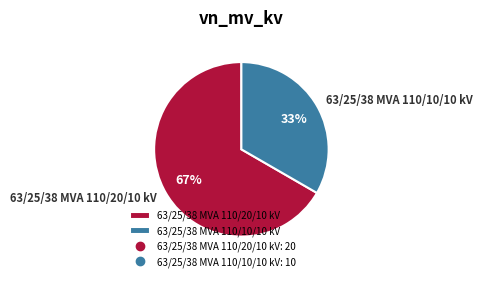

Is the sum of 63/25/38 MVA 110/10/10 kV and 63/25/38 MVA 110/20/10 kV greater than half?

Yes